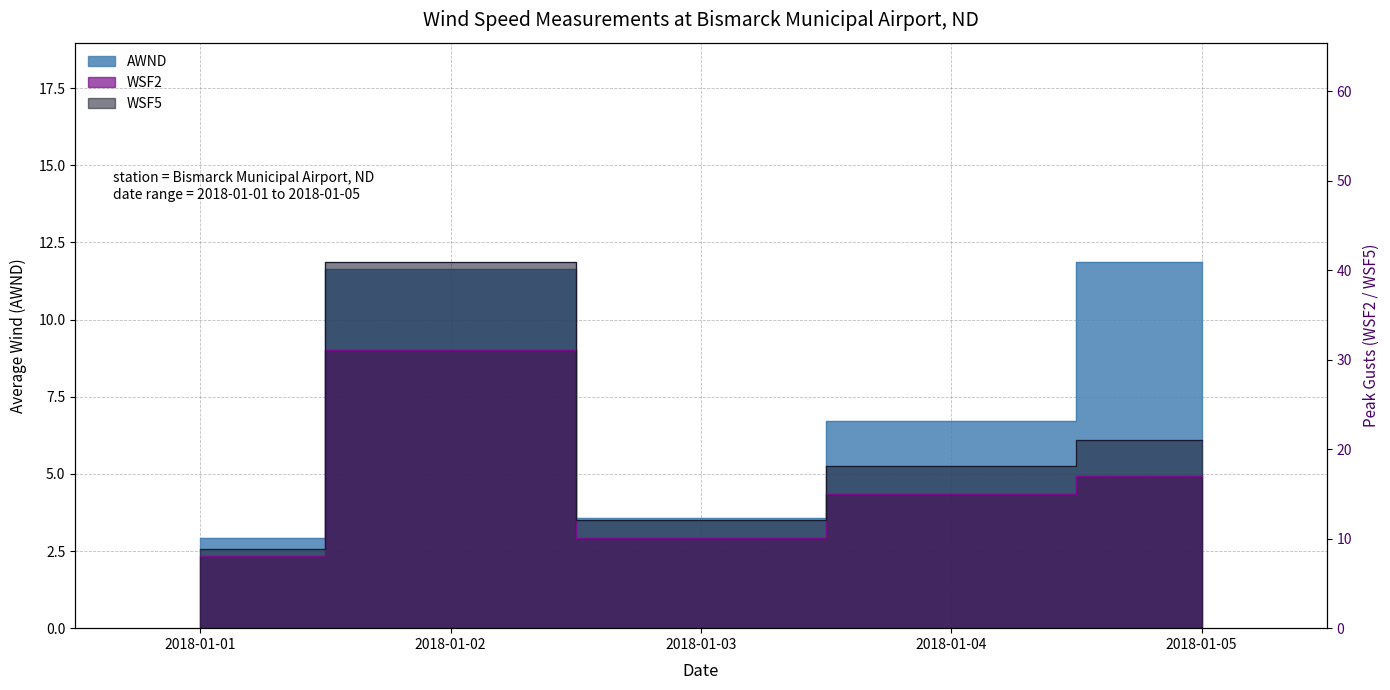

At which category does AWND reach its first local valley?

2018-01-03